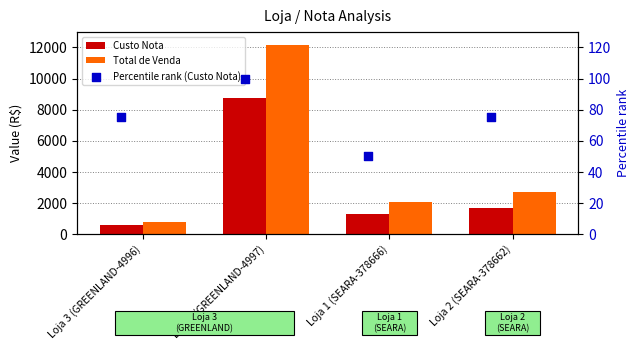

What is the total value across all series at Loja 3 (GREENLAND-4997)?

20954.6